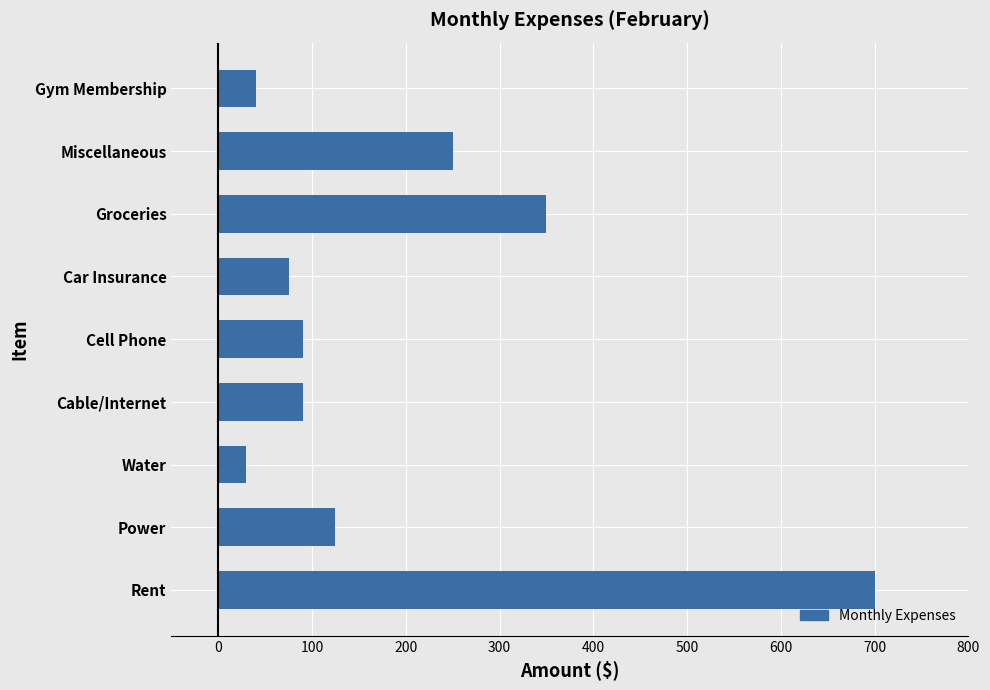

The value at Cable/Internet is 90. True or false?

True